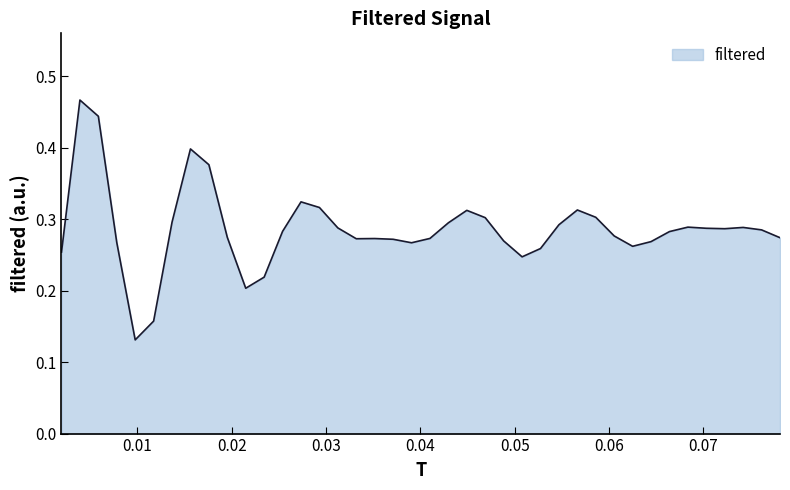

Reading left to right, transcribe all the data shown in this chart.

0.3	0.5	0.4	0.3	0.1	0.2	0.3	0.4	0.4	0.3	0.2	0.2	0.3	0.3	0.3	0.3	0.3	0.3	0.3	0.3	0.3	0.3	0.3	0.3	0.3	0.2	0.3	0.3	0.3	0.3	0.3	0.3	0.3	0.3	0.3	0.3	0.3	0.3	0.3	0.3